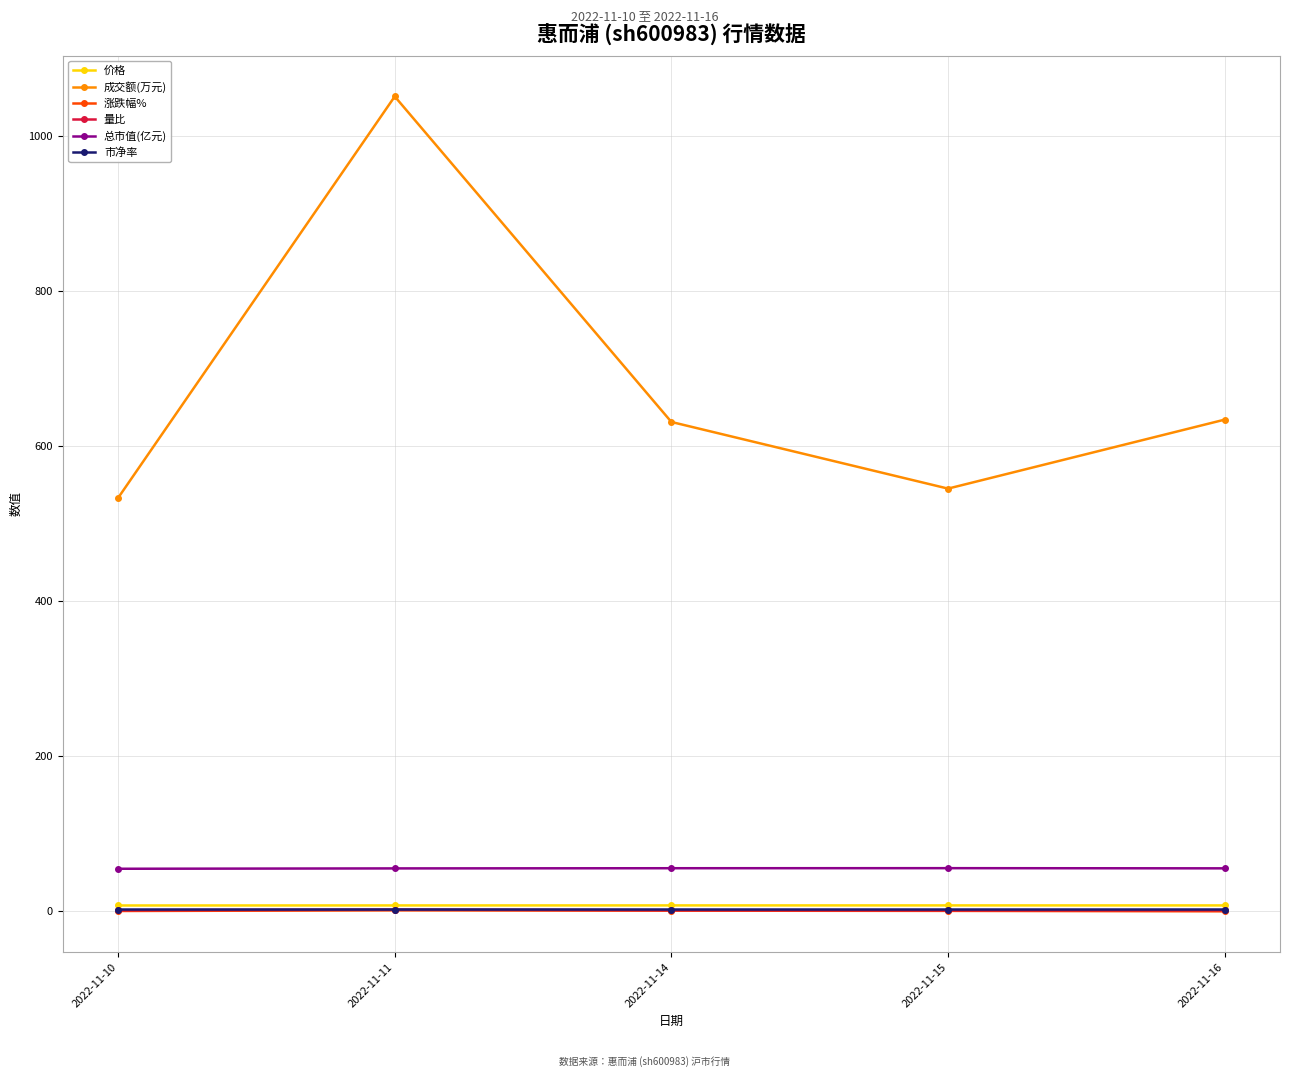

What is the total value across all series at 2022-11-14?

696.7